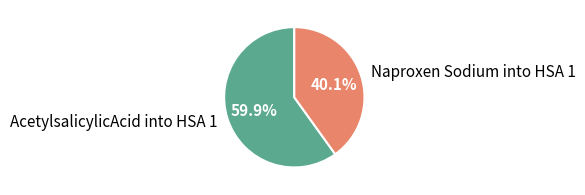

What portion of the pie excludes AcetylsalicylicAcid into HSA 1?

40.1%